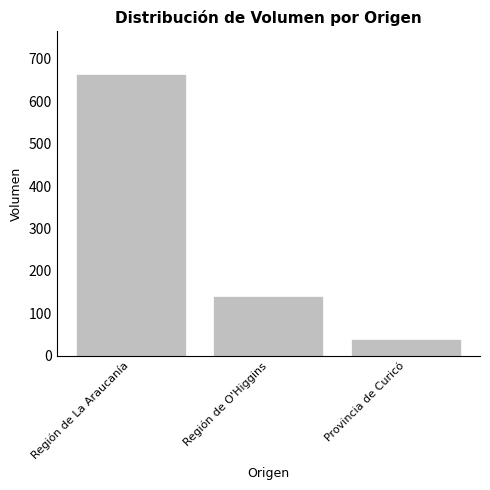

Rank the categories by value from highest to lowest.

Región de La Araucanía, Región de O'Higgins, Provincia de Curicó